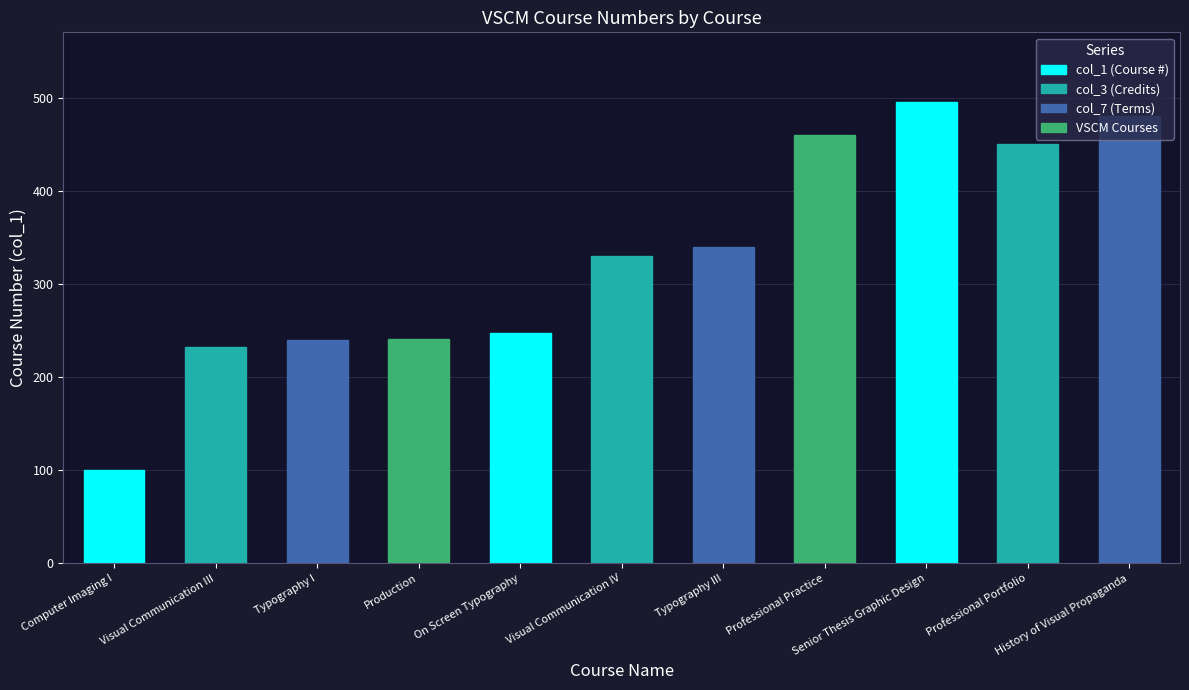

How many series are shown in this chart?

1